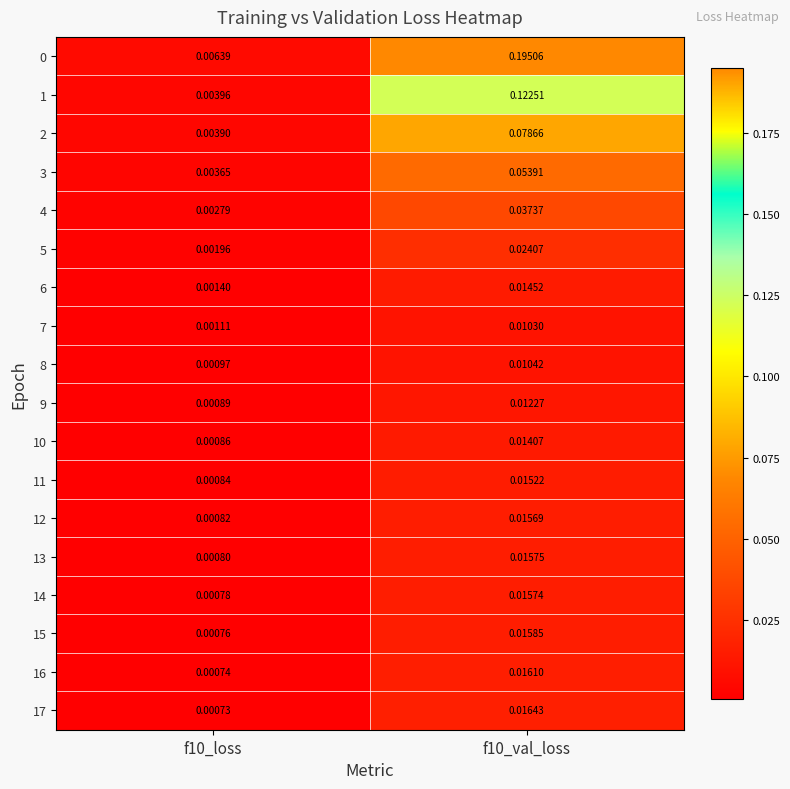

Count the number of data series in this chart.

18